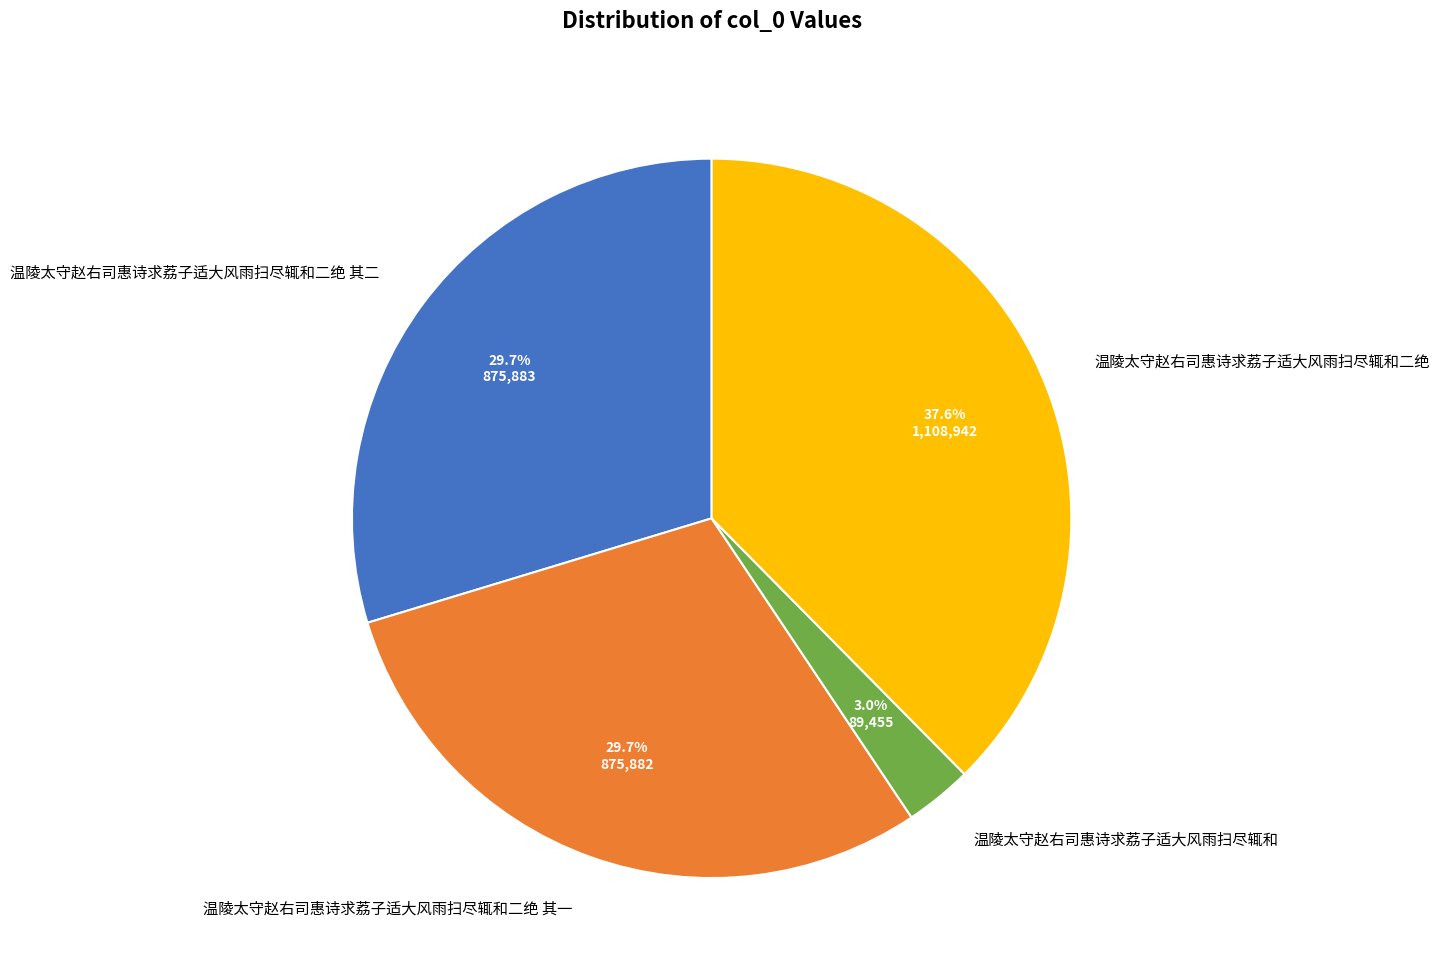

Count the number of slices in the pie.

4